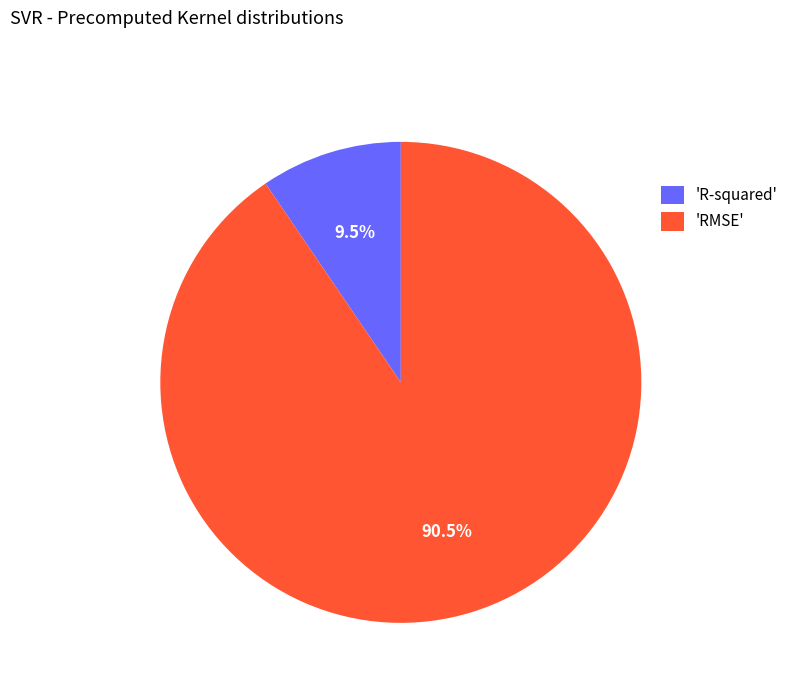

How many slices are in this pie chart?

2